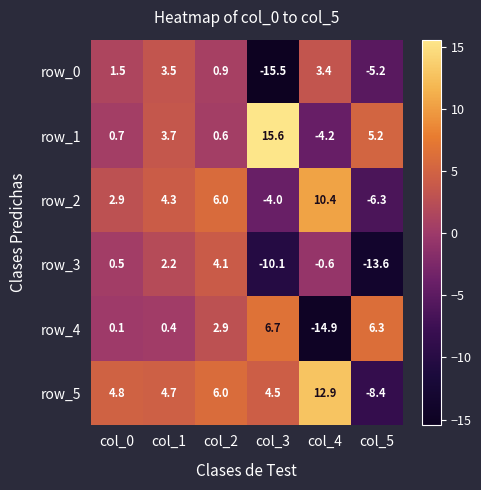

At how many categories does at least one series exceed 10?

2